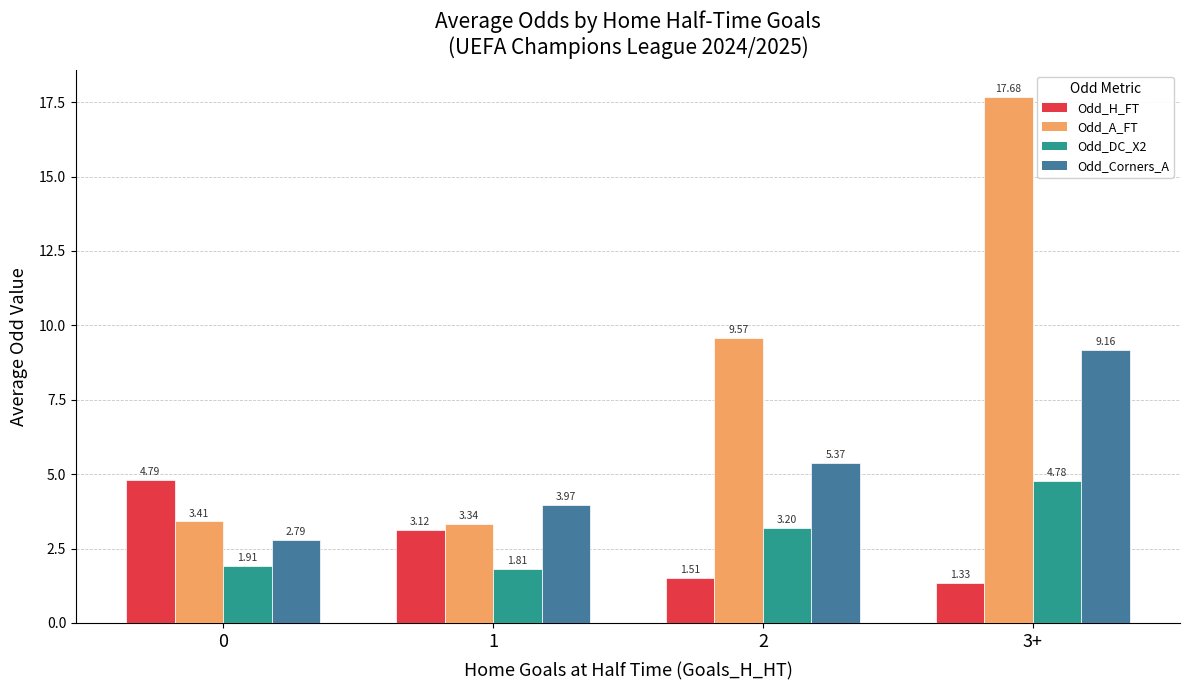

The Odd_A_FT series shows 2.2 at 1. True or false?

False